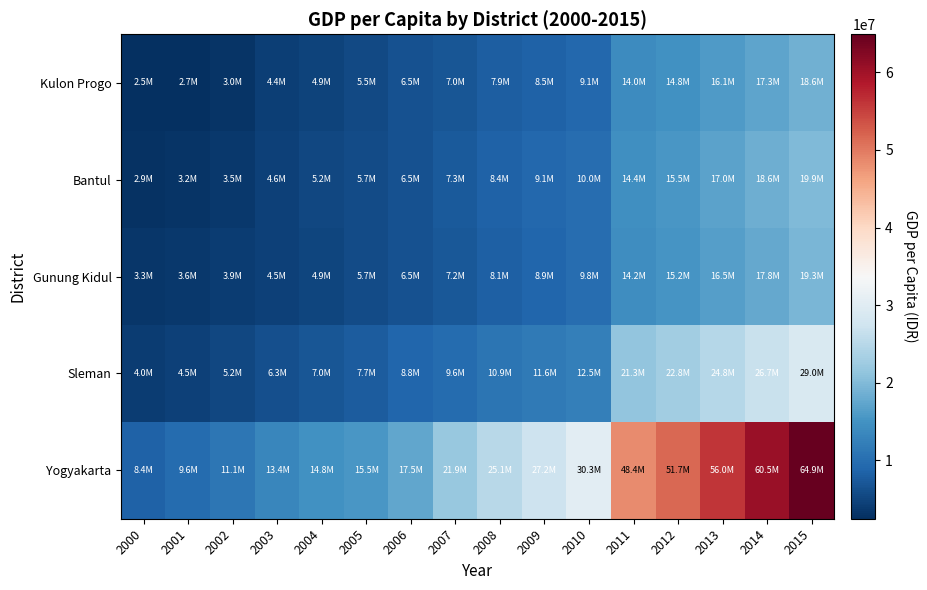

Which series has the largest total across all categories?

Yogyakarta